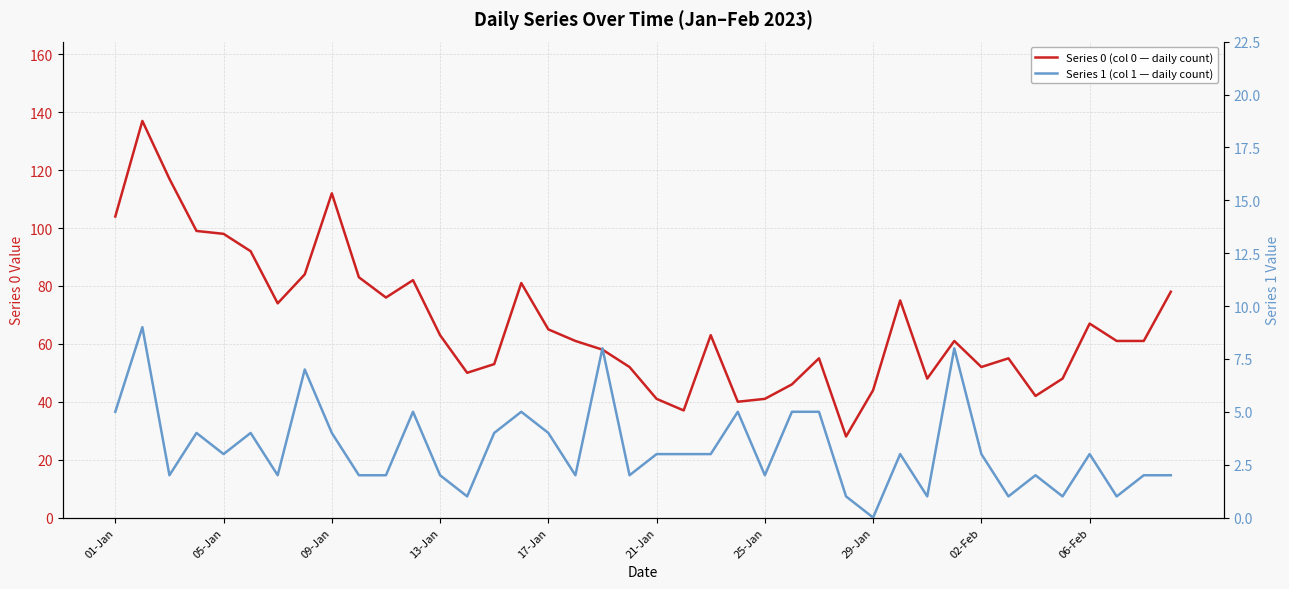

True or false: Series 1 (col 1 — daily count) and Series 0 (col 0 — daily count) intersect in this chart.

False